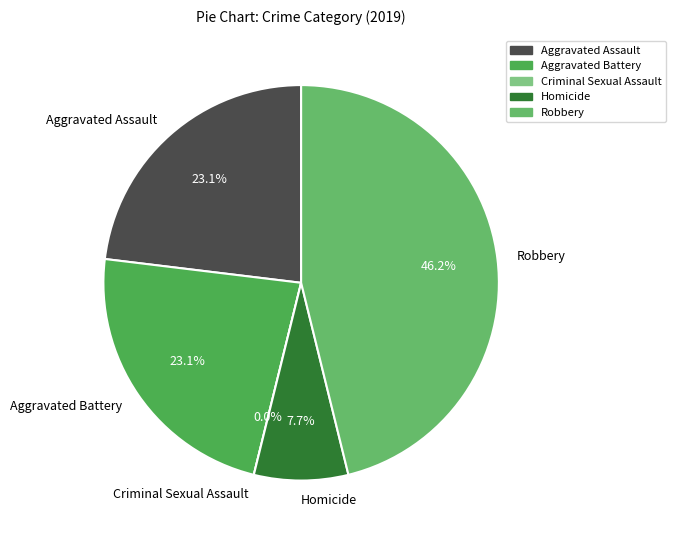

To the nearest percent, what percentage of the pie is Homicide?

8%